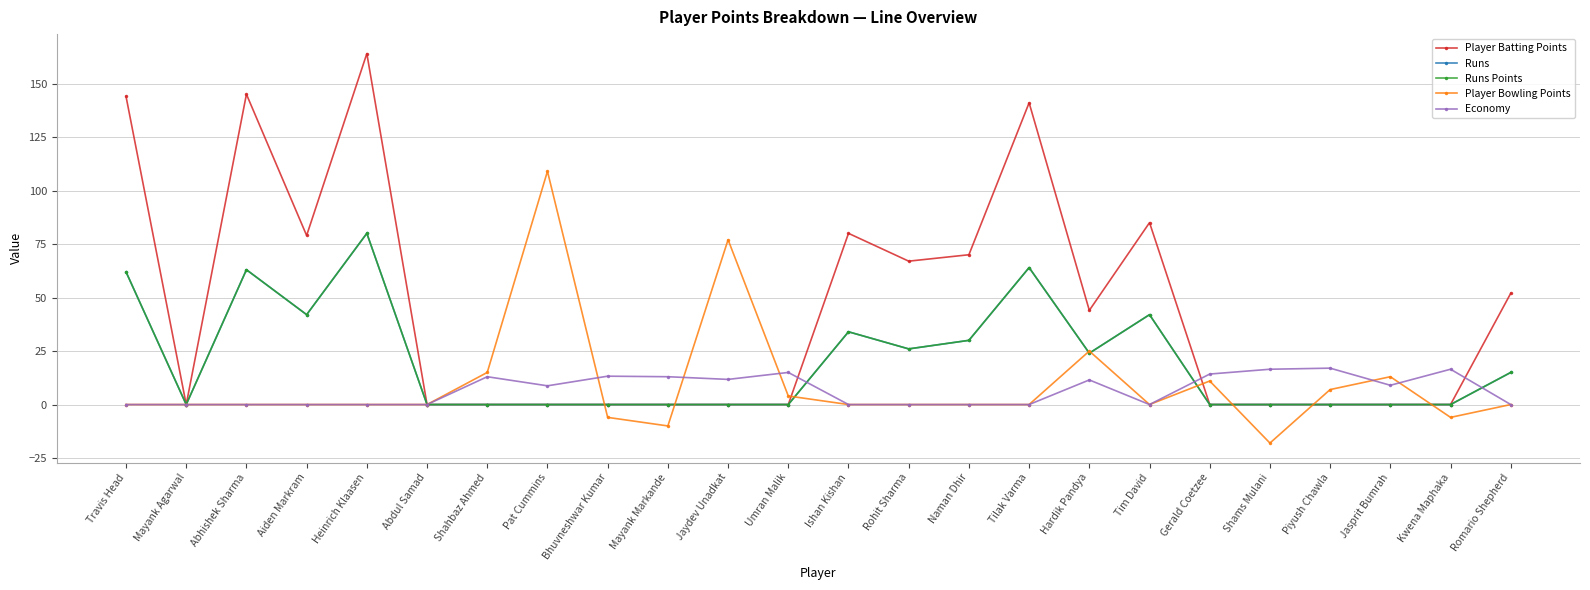

Where is the first local maximum for Player Batting Points?

Abhishek Sharma